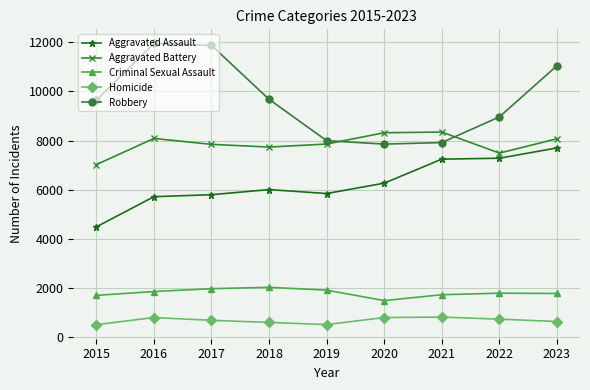

Which series has the largest total across all categories?

Robbery